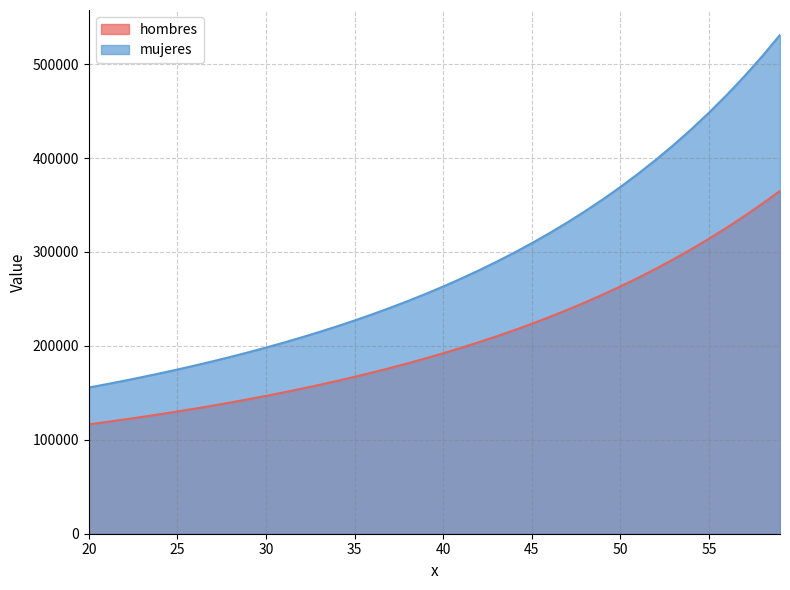

At which label does mujeres first exceed 263264?

40